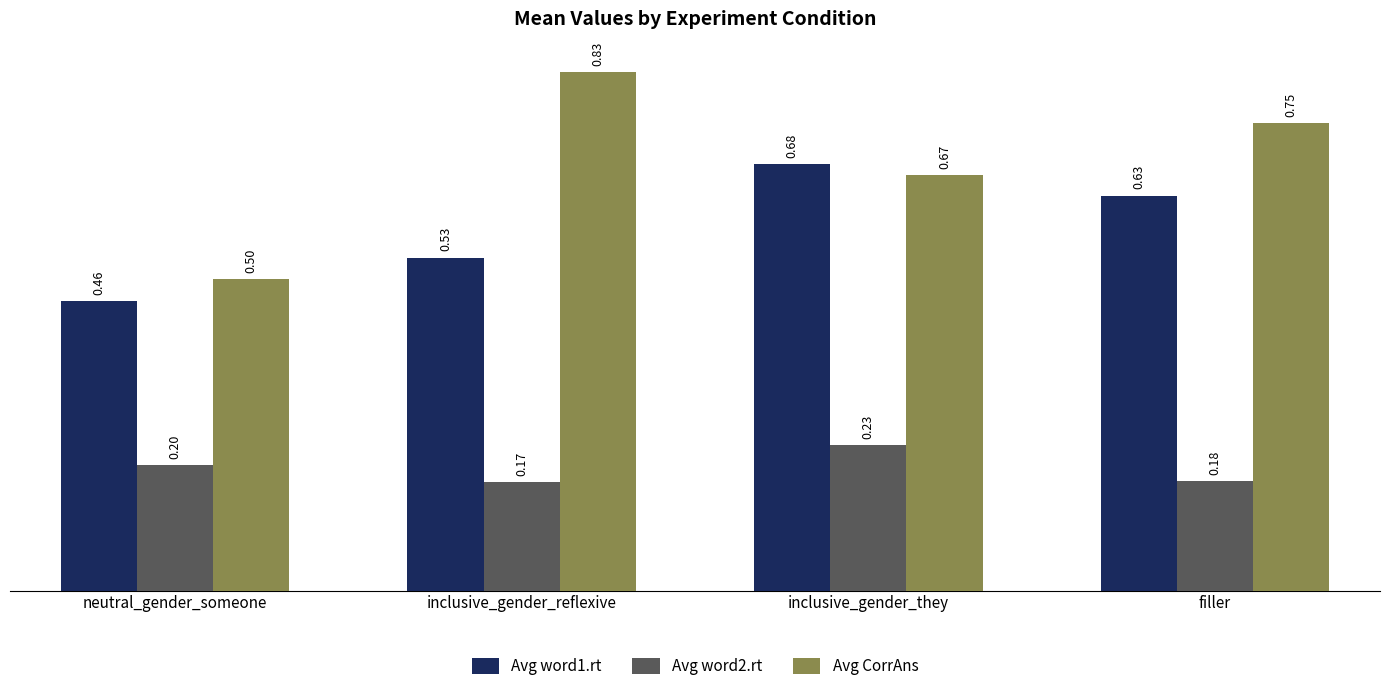

What is the total value across all series at inclusive_gender_reflexive?

1.5